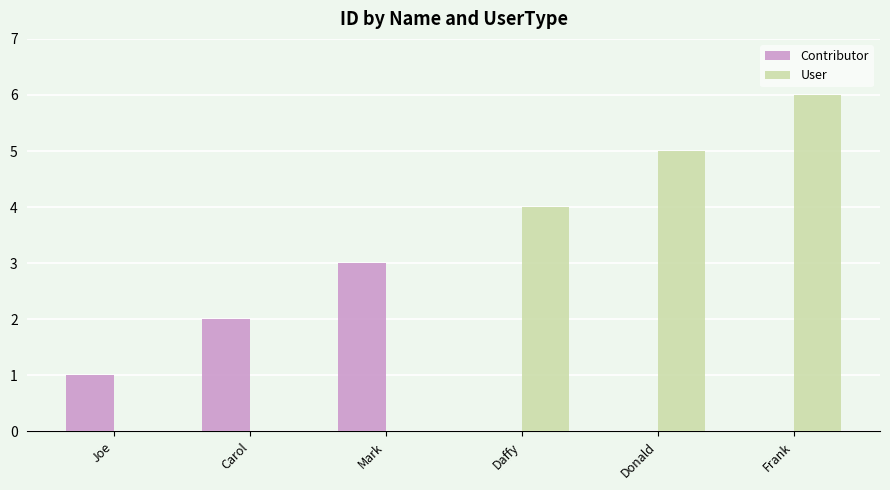

Reading left to right, transcribe all the data shown in this chart.

Contributor: 1	2	3	0	0	0
User: 0	0	0	4	5	6